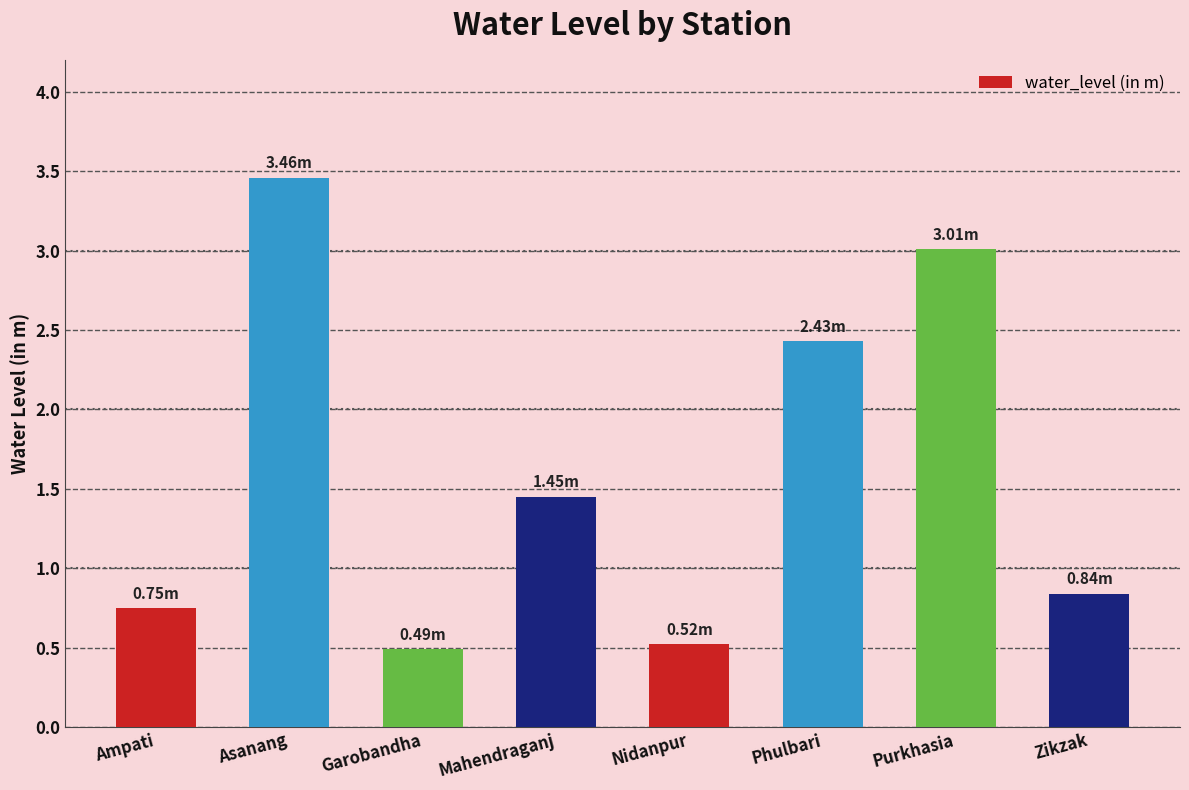

Between Asanang and Nidanpur, which is larger?

Asanang